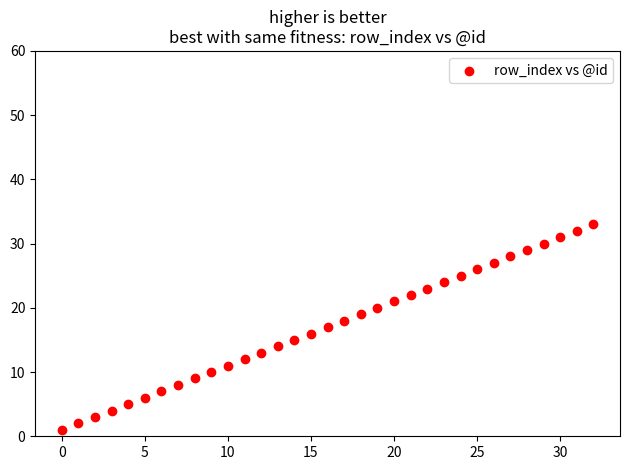

What is the range of Y values (max minus min)?

32